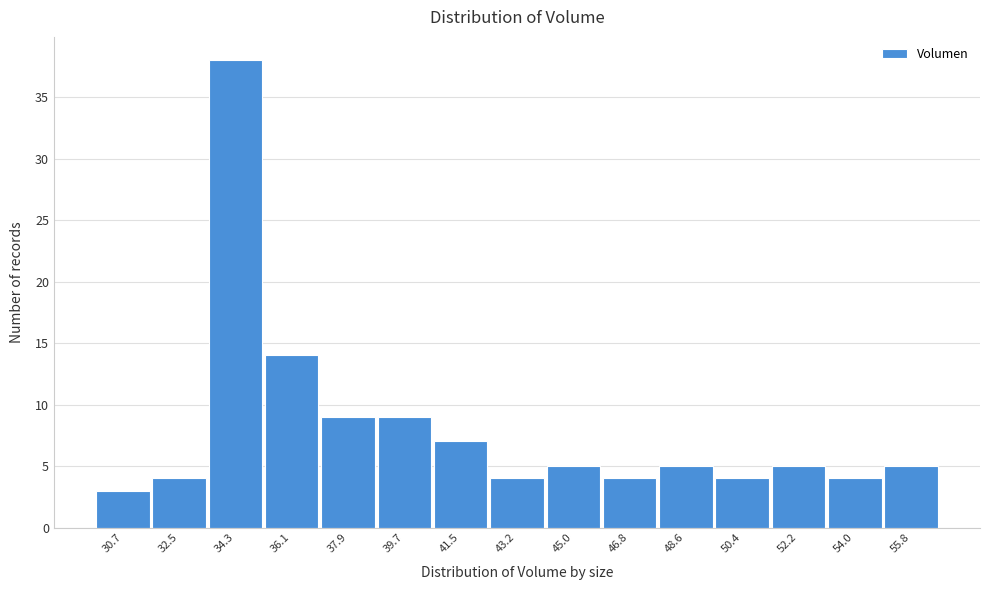

Reading right to left, extract all data points from this chart.

5	4	5	4	5	4	5	4	7	9	9	14	38	4	3